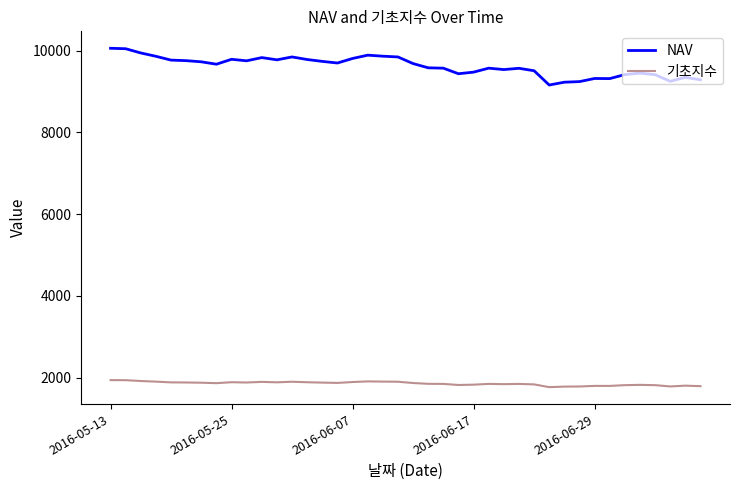

True or false: NAV and 기초지수 cross at least once.

False